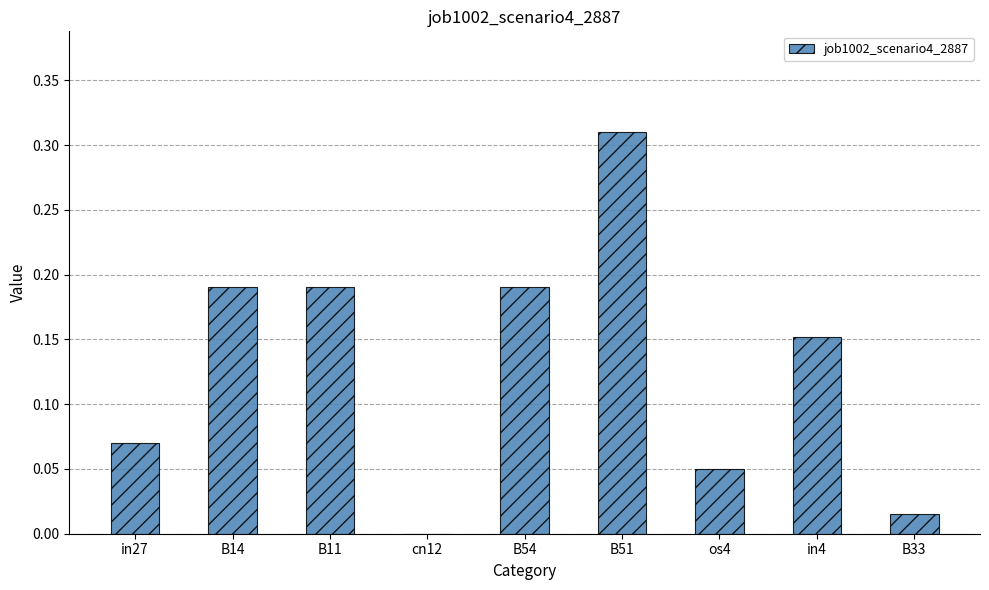

True or false: the data shows 0.0 at cn12.

True